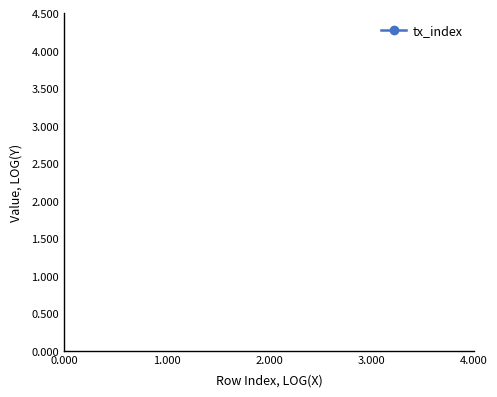

What is the value of the 8th point from the left?

1.2